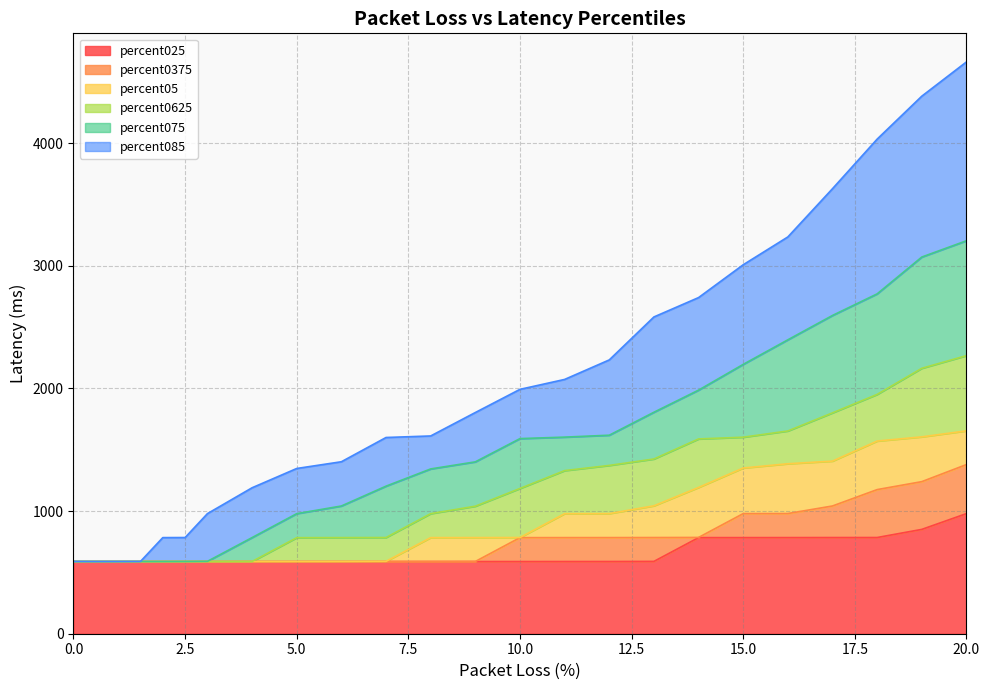

Where is the first local minimum for percent05?

0.5